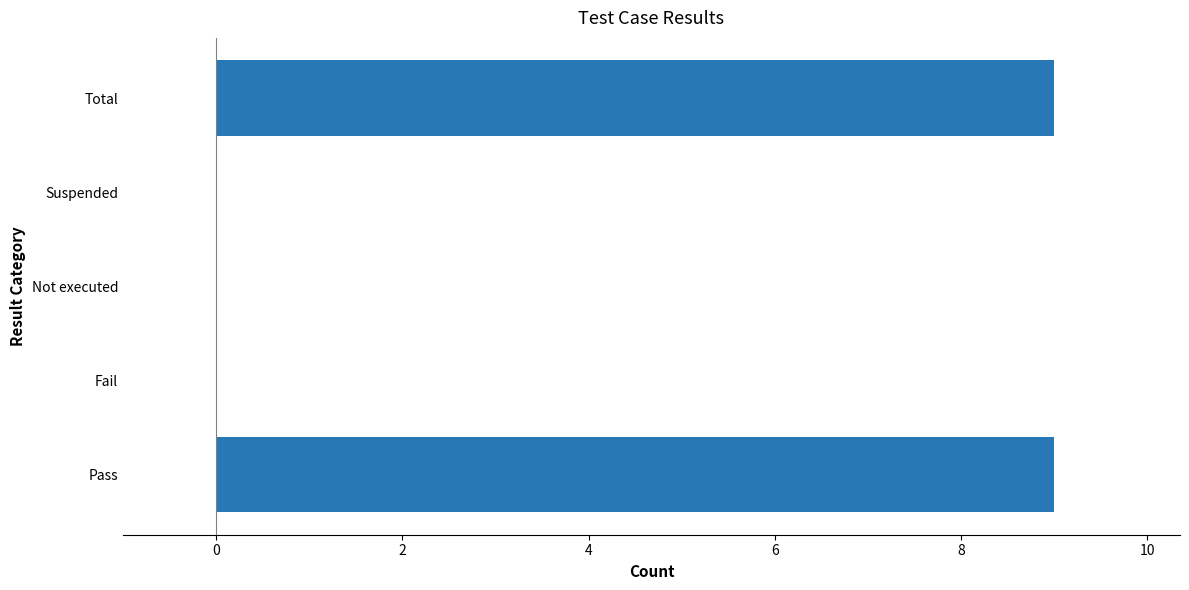

Reading top to bottom, list all the values displayed in this chart.

Total=9	Suspended=0	Not executed=0	Fail=0	Pass=9